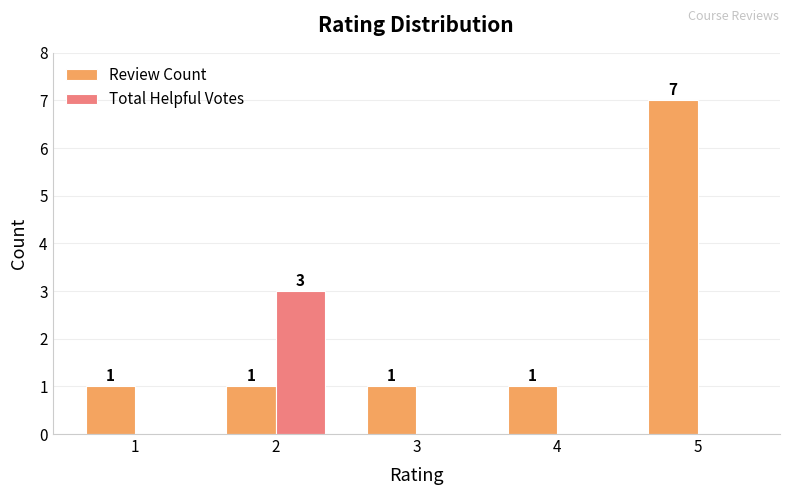

What is the greatest value displayed?

7